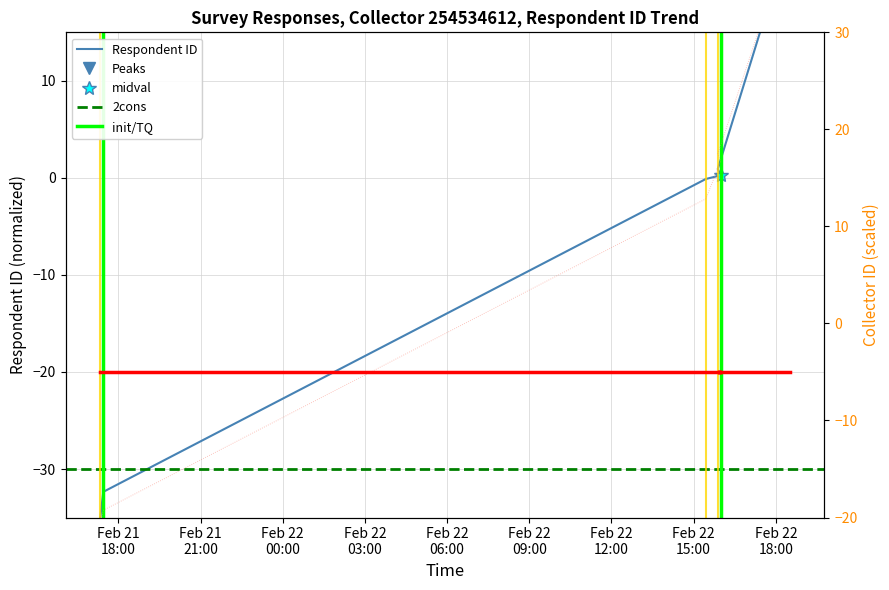

At which label is the value closest to -5?

2020-02-22 15:26:48